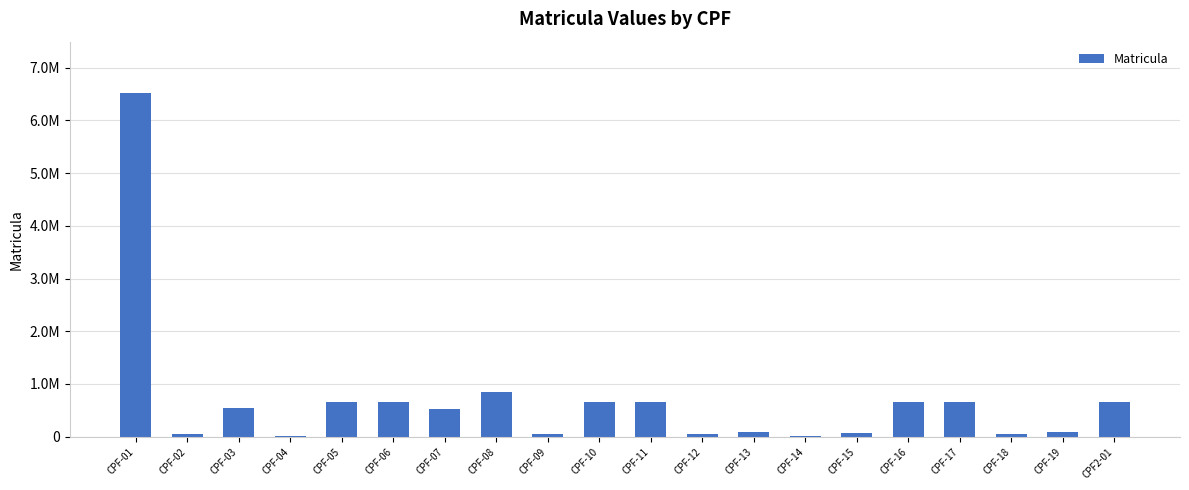

Is it true that the value at CPF-18 is 51984?

True